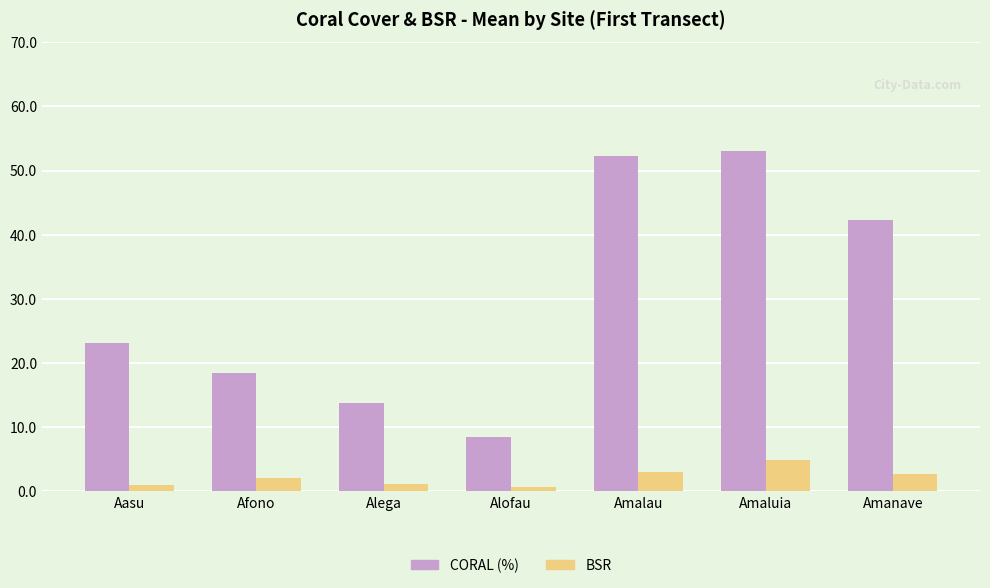

What is the difference between the BSR values at Alega and Alofau?

0.5